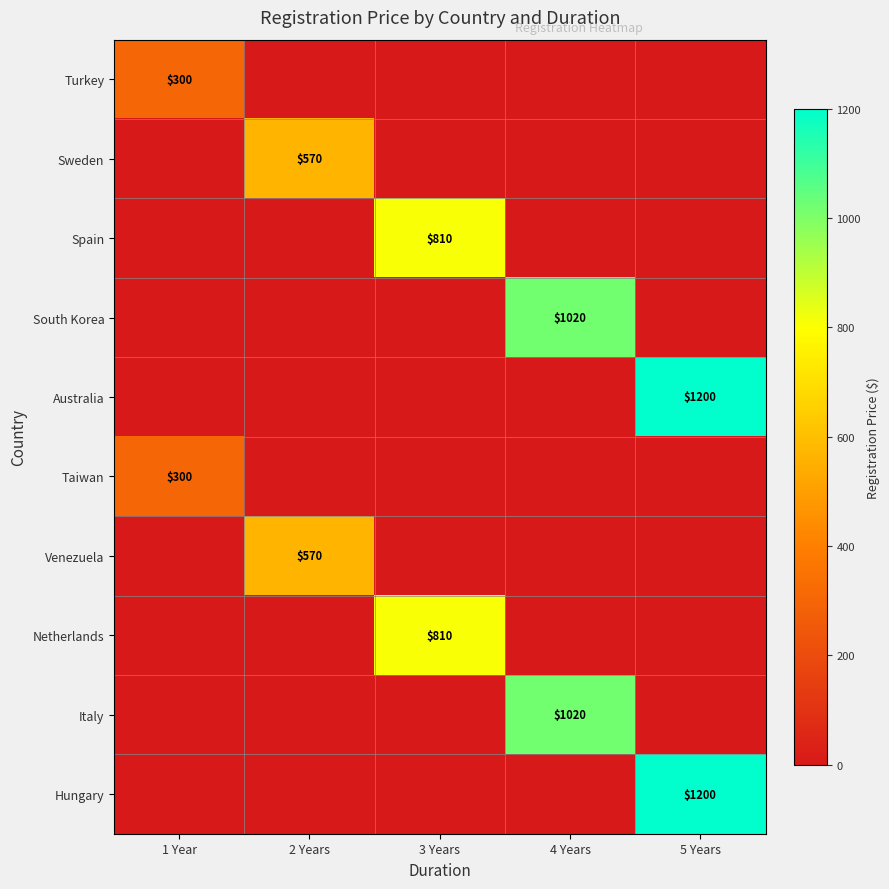

The Venezuela series shows 570 at 2 Years. True or false?

True